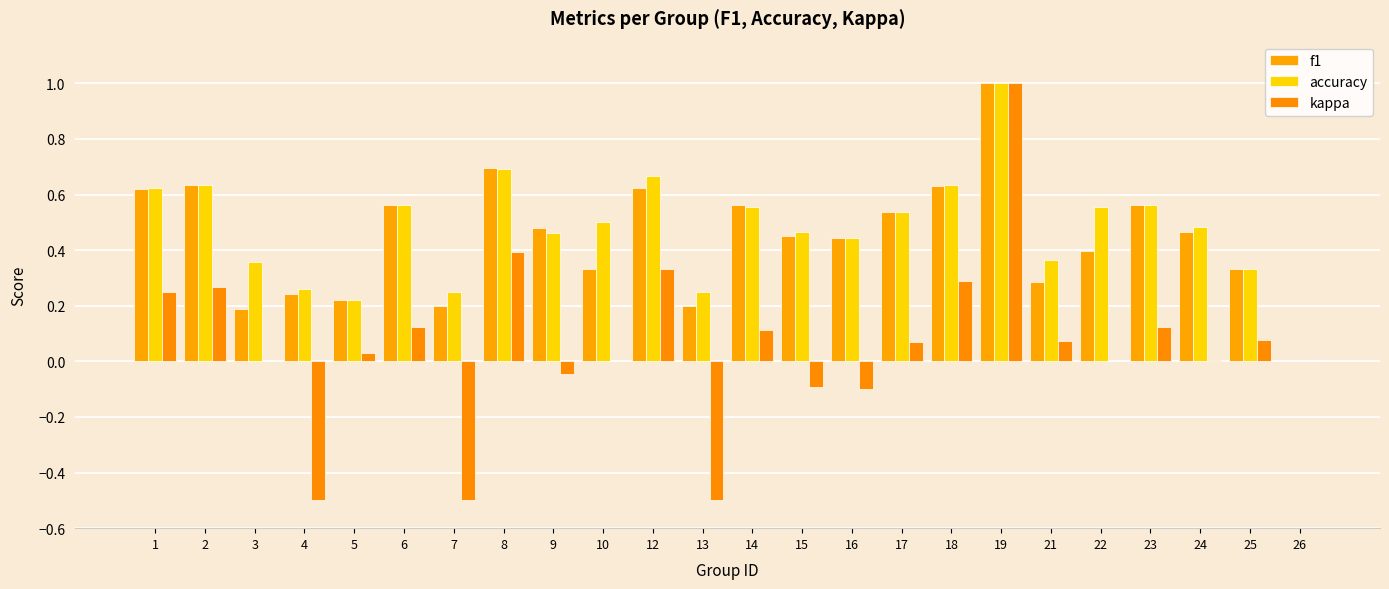

Are the bars horizontal?

No